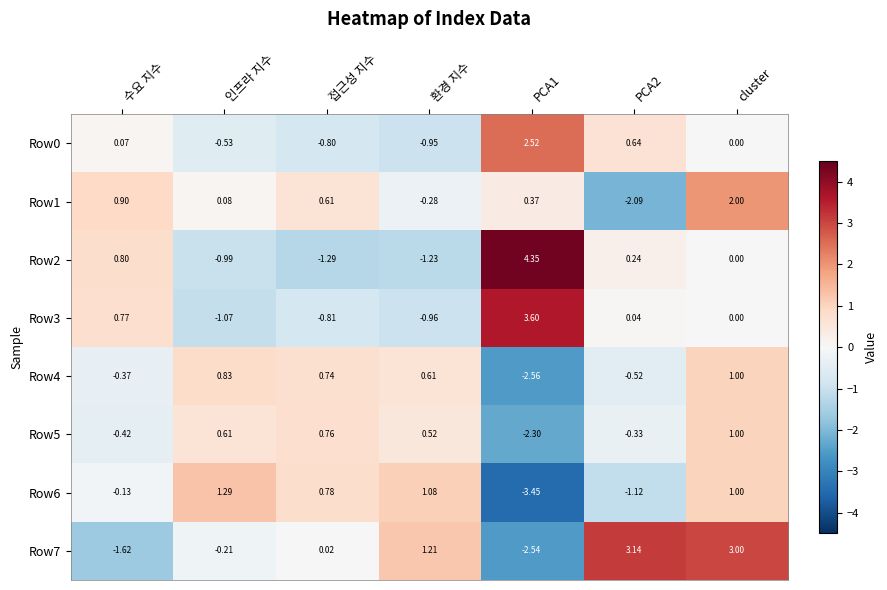

At which label does Row2 first exceed 0?

수요 지수